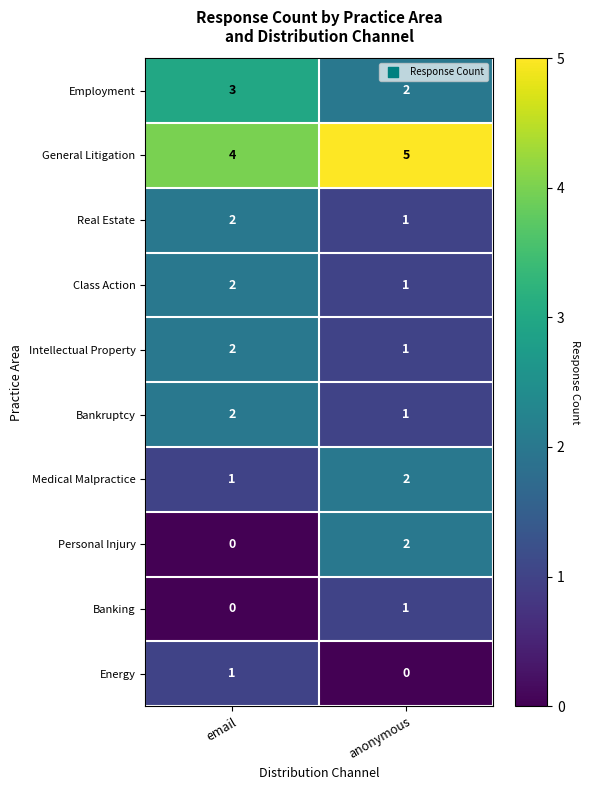

Reading left to right, transcribe all the data shown in this chart.

Employment: 3	2
General Litigation: 4	5
Real Estate: 2	1
Class Action: 2	1
Intellectual Property: 2	1
Bankruptcy: 2	1
Medical Malpractice: 1	2
Personal Injury: 0	2
Banking: 0	1
Energy: 1	0